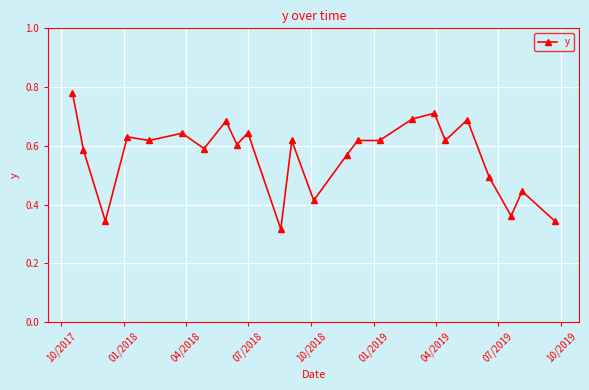

What is the sum of all values?

13.6